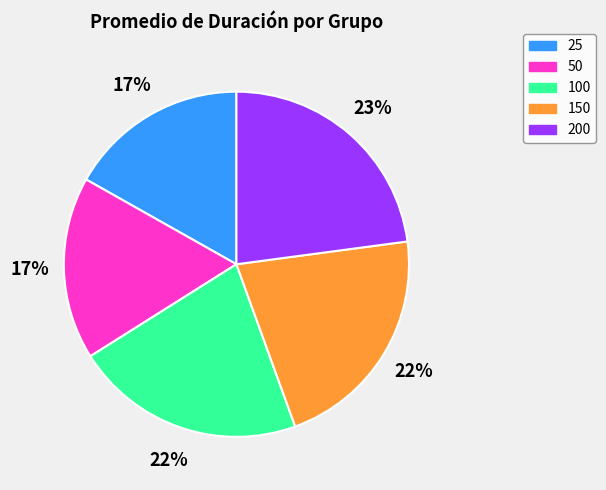

Do 200 and 25 together represent more than half of the pie?

No